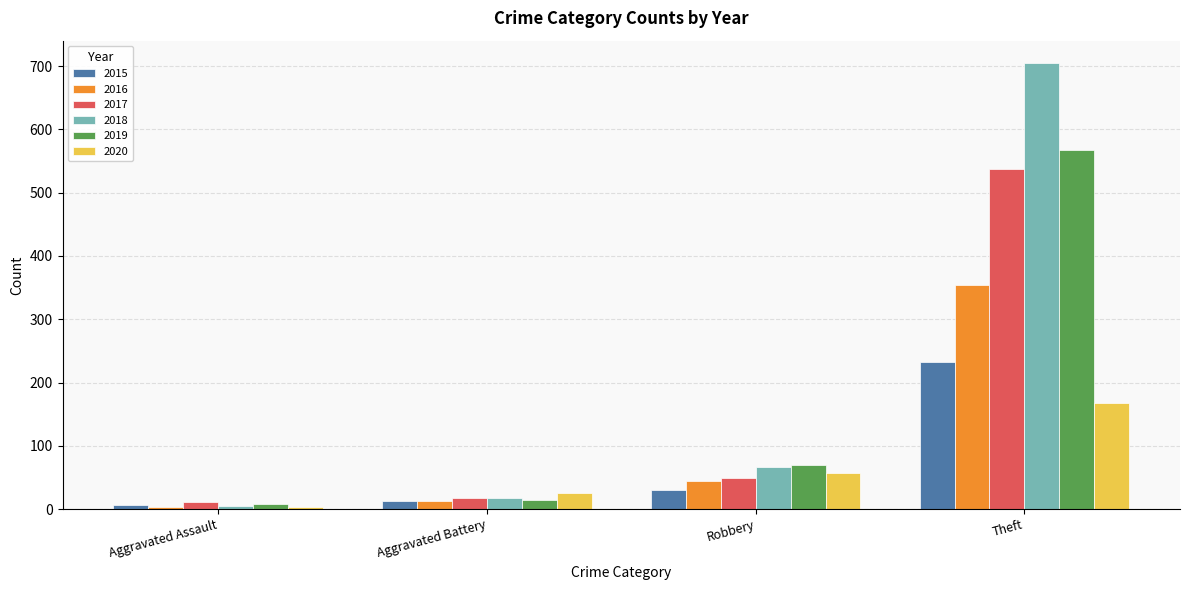

How many values in the 2016 series are below 44?

2